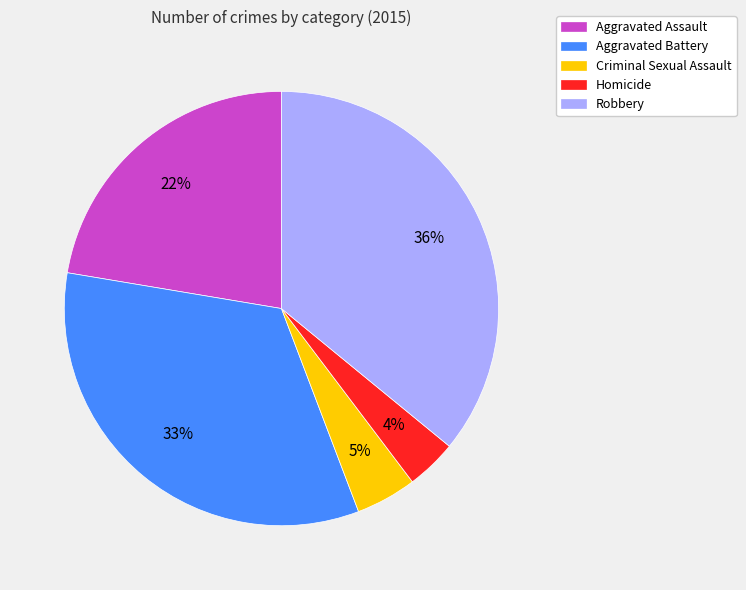

To the nearest percent, what portion does Aggravated Assault represent?

22%